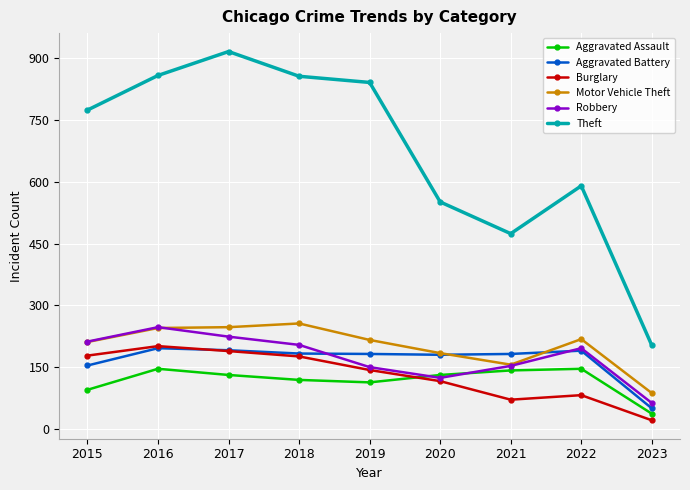

Is it true that Aggravated Battery equals 154 at 2015?

True